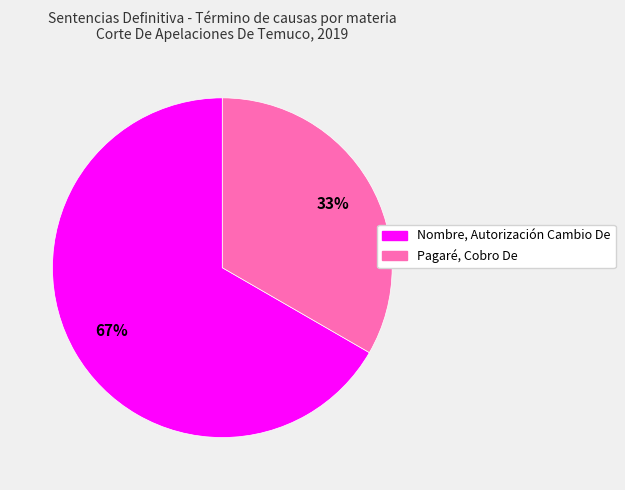

Is it true that Pagaré, Cobro De is 33% of the pie?

True